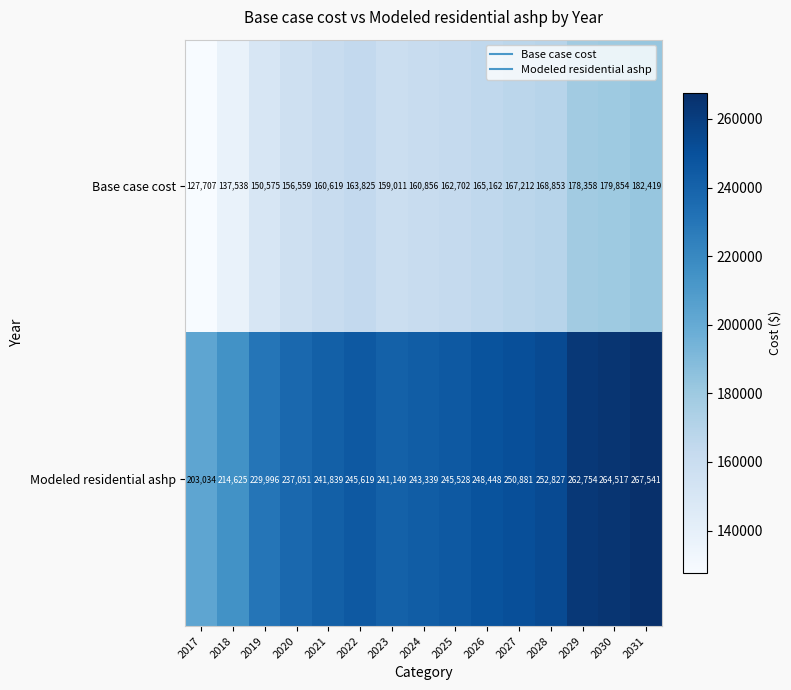

Reading right to left, extract all data points from this chart.

Base case cost: 182419	179854	178358	168853	167212	165162	162702	160856	159011	163825	160619	156559	150575	137538	127707
Modeled residential ashp: 267541	264517	262754	252827	250881	248448	245528	243339	241149	245619	241839	237051	229996	214625	203034